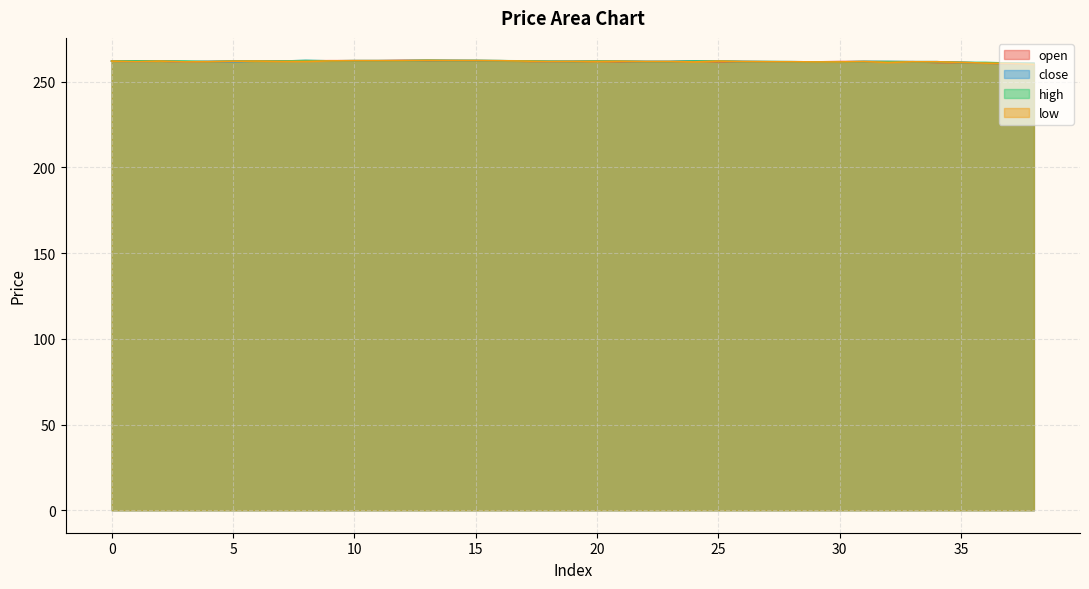

Which has a higher value, 17 or 2?

2